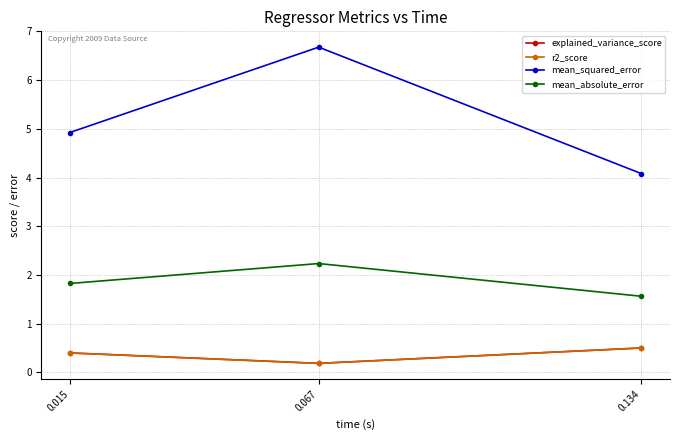

Reading left to right, extract all data points from this chart.

explained_variance_score: 0.4	0.2	0.5
r2_score: 0.4	0.2	0.5
mean_squared_error: 4.9	6.7	4.1
mean_absolute_error: 1.8	2.2	1.6